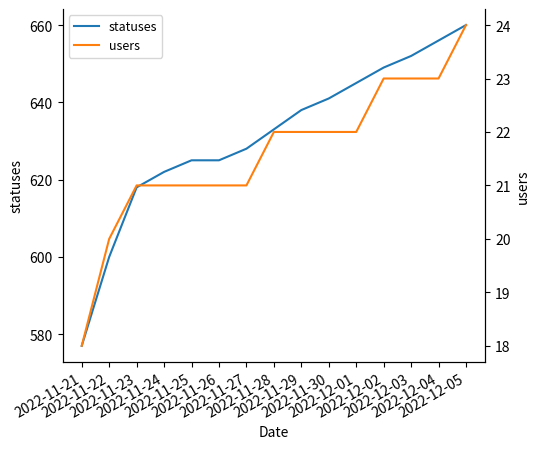

Which has a higher value, 2022-11-27 or 2022-12-03?

2022-12-03